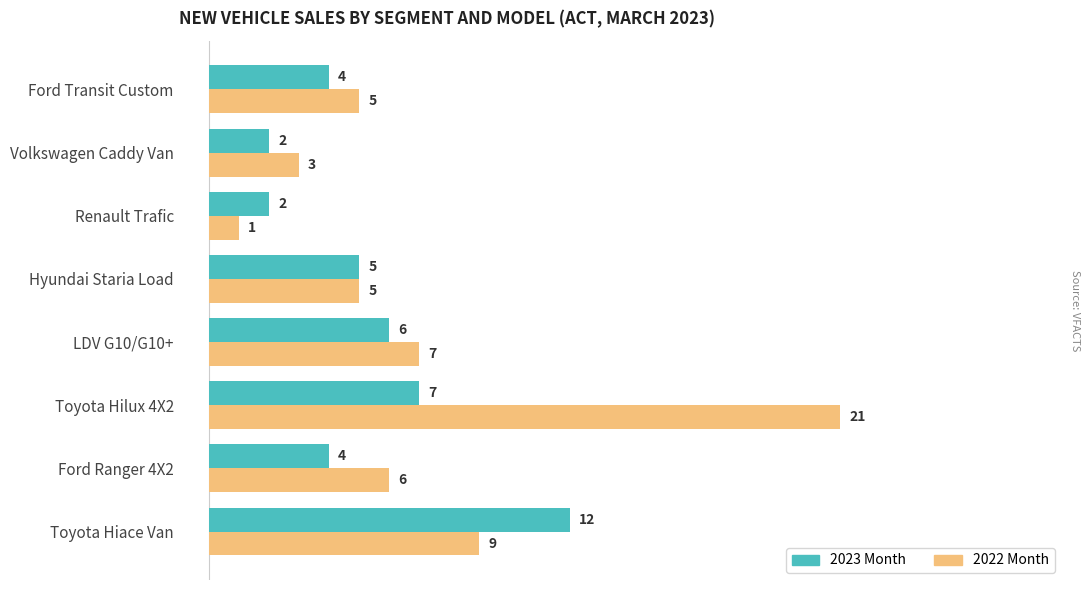

What is the average value of the 2023 Month series?

5